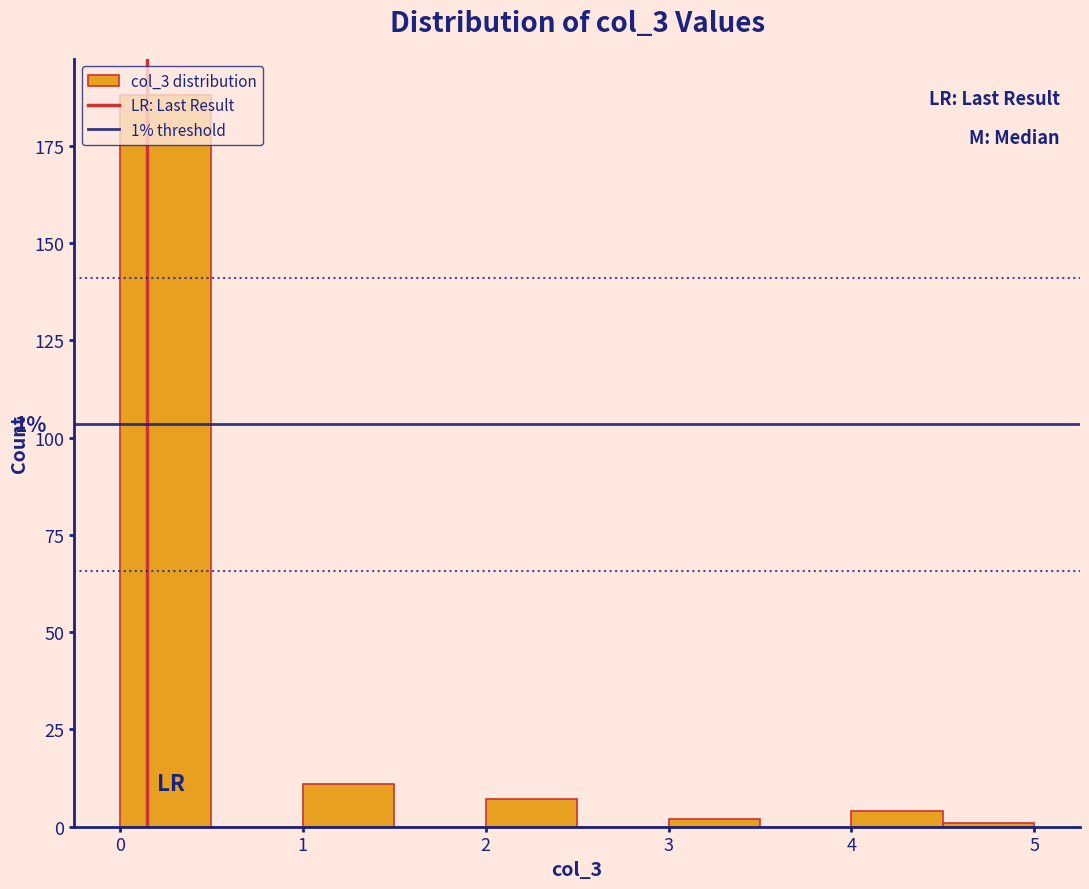

Over which range of the x-axis is the bar tallest?

0.0 to 0.5